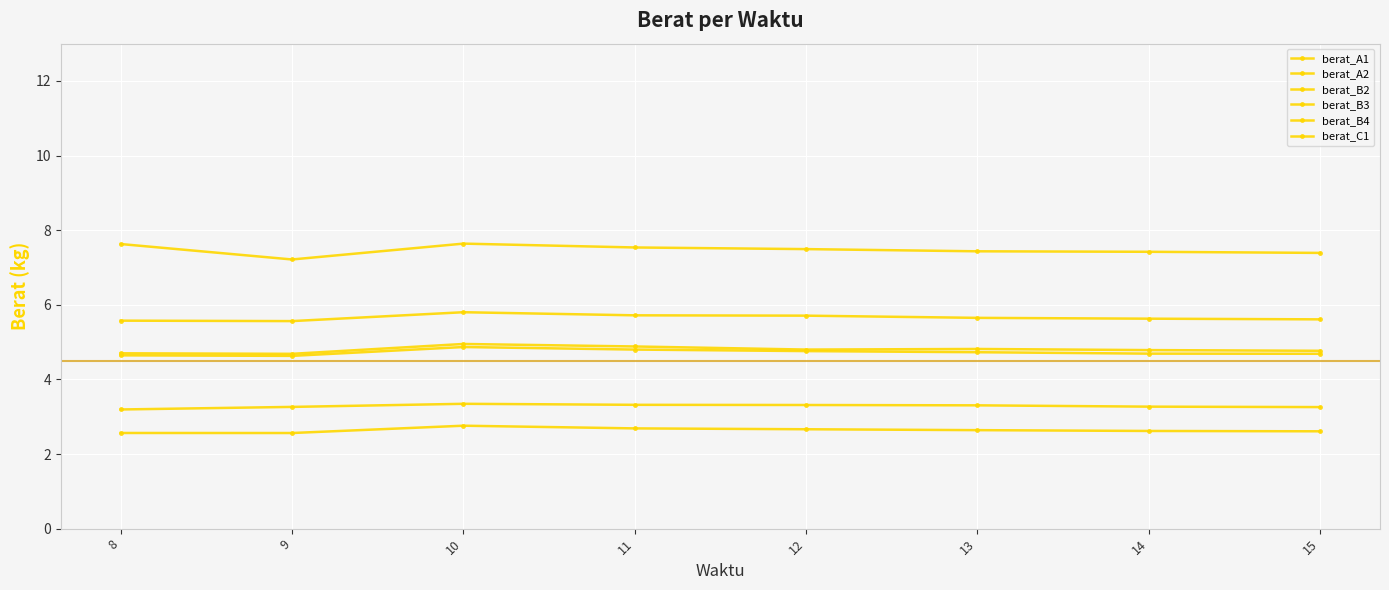

What is the difference between the maximum and minimum values in the berat_C1 series?

0.4